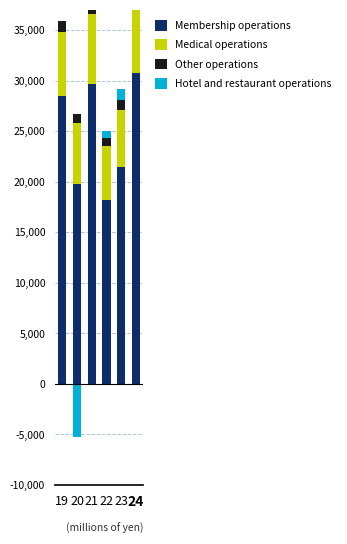

Is the value of Medical operations at 20 greater than the value of Membership operations at 19?

No